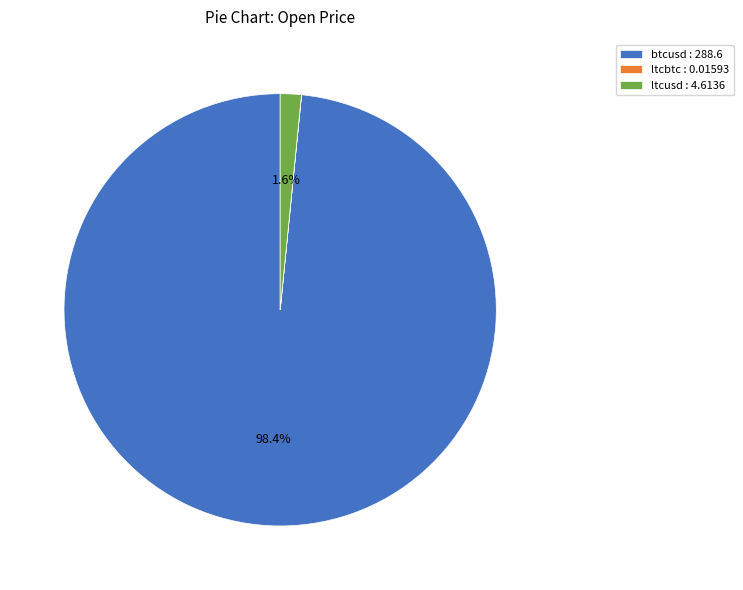

What percentage is the btcusd slice, to the nearest percent?

98%